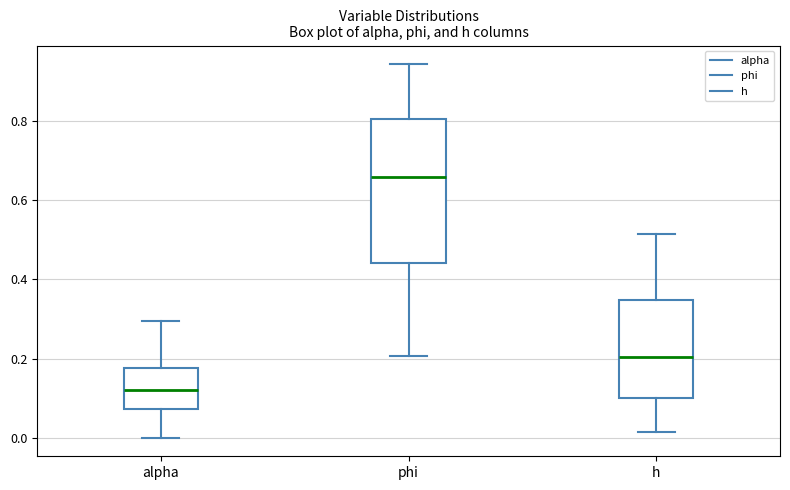

Reading left to right, read every box against the y-axis: the position of its median line, the range the box covers, and the ends of its whiskers. The values are not printed on the chart, so give them approximately, as read against the axis.

alpha: median 0.12, box 0.08 to 0.18, whiskers 0.00 to 0.30
phi: median 0.66, box 0.44 to 0.80, whiskers 0.20 to 0.94
h: median 0.20, box 0.10 to 0.34, whiskers 0.02 to 0.52